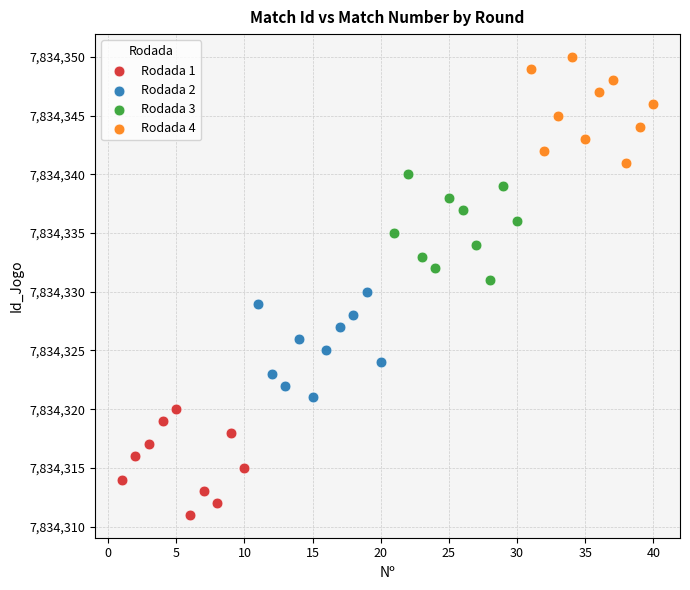

What are all the series names shown in the legend?

Rodada 1, Rodada 2, Rodada 3, Rodada 4